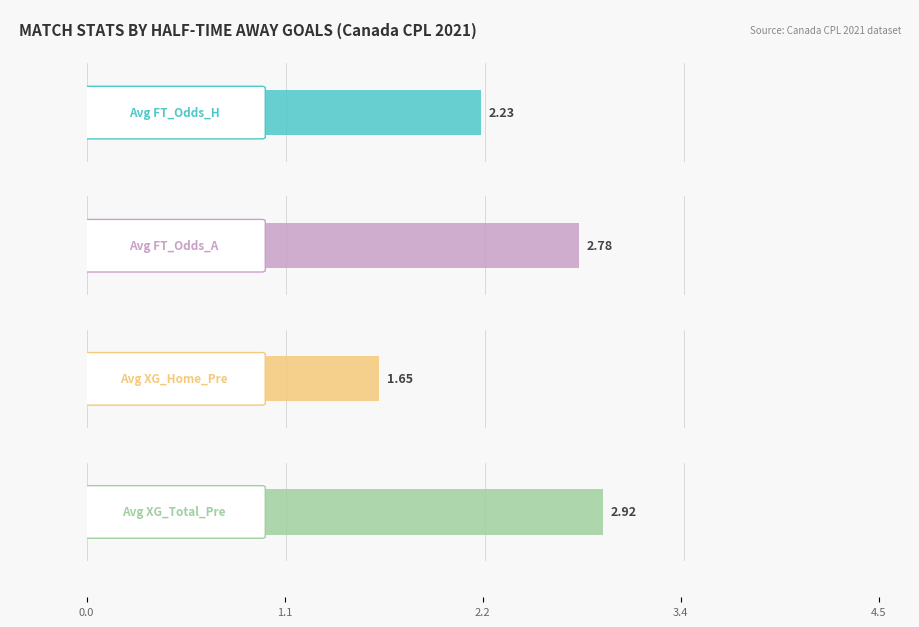

True or false: Avg XG_Home_Pre has a value of 2.4 at 3+.

False